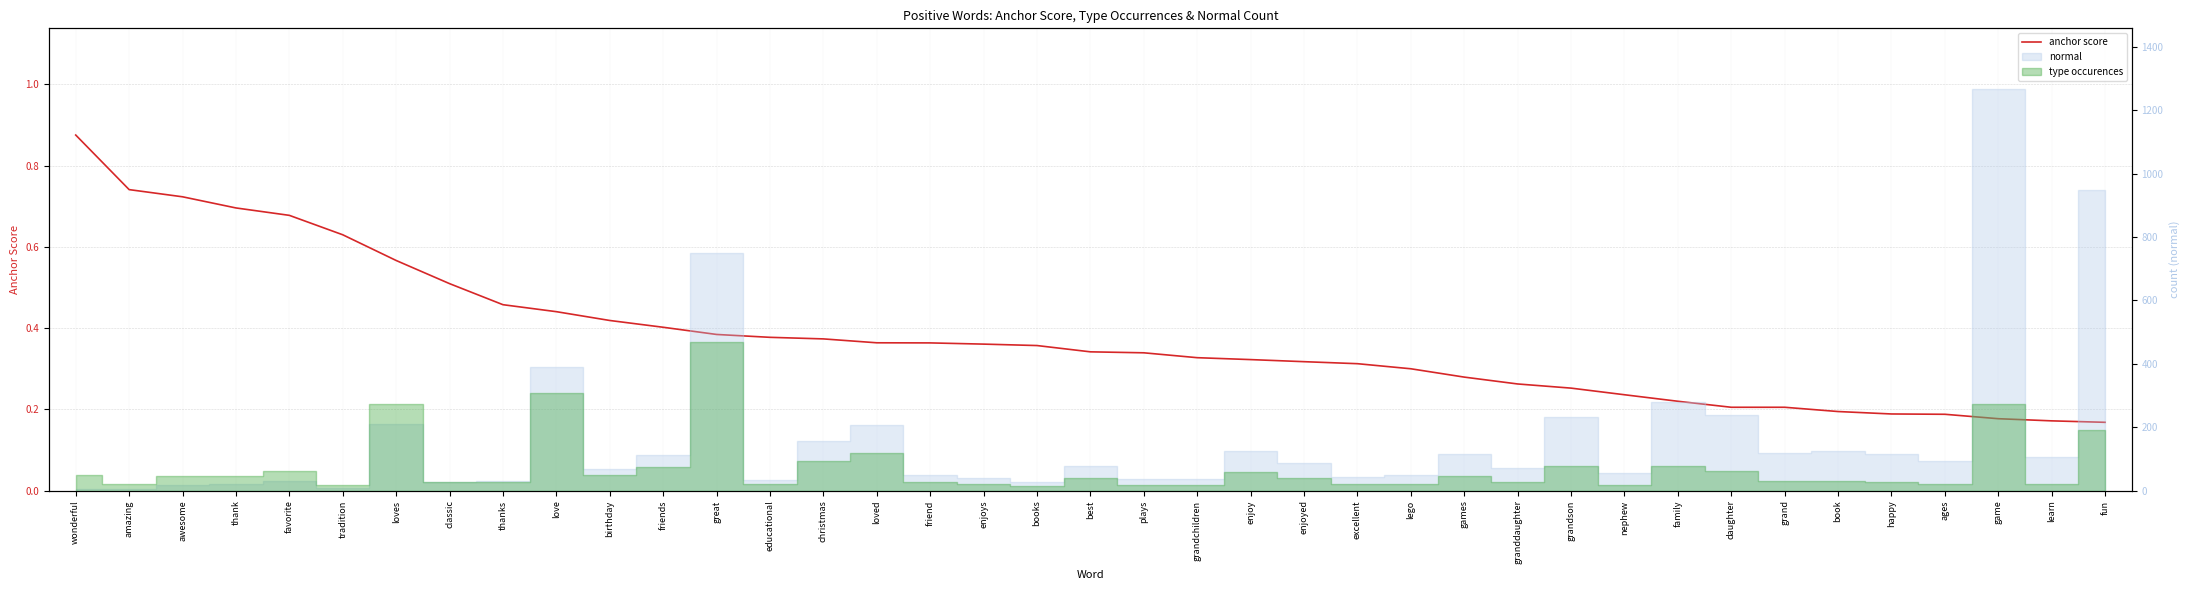

Reading left to right, what are all the values shown in this chart?

wonderful=0.9	amazing=0.7	awesome=0.7	thank=0.7	favorite=0.7	tradition=0.6	loves=0.6	classic=0.5	thanks=0.5	love=0.4	birthday=0.4	friends=0.4	great=0.4	educational=0.4	christmas=0.4	loved=0.4	friend=0.4	enjoys=0.4	books=0.4	best=0.3	plays=0.3	grandchildren=0.3	enjoy=0.3	enjoyed=0.3	excellent=0.3	lego=0.3	games=0.3	granddaughter=0.3	grandson=0.3	nephew=0.2	family=0.2	daughter=0.2	grand=0.2	book=0.2	happy=0.2	ages=0.2	game=0.2	learn=0.2	fun=0.2